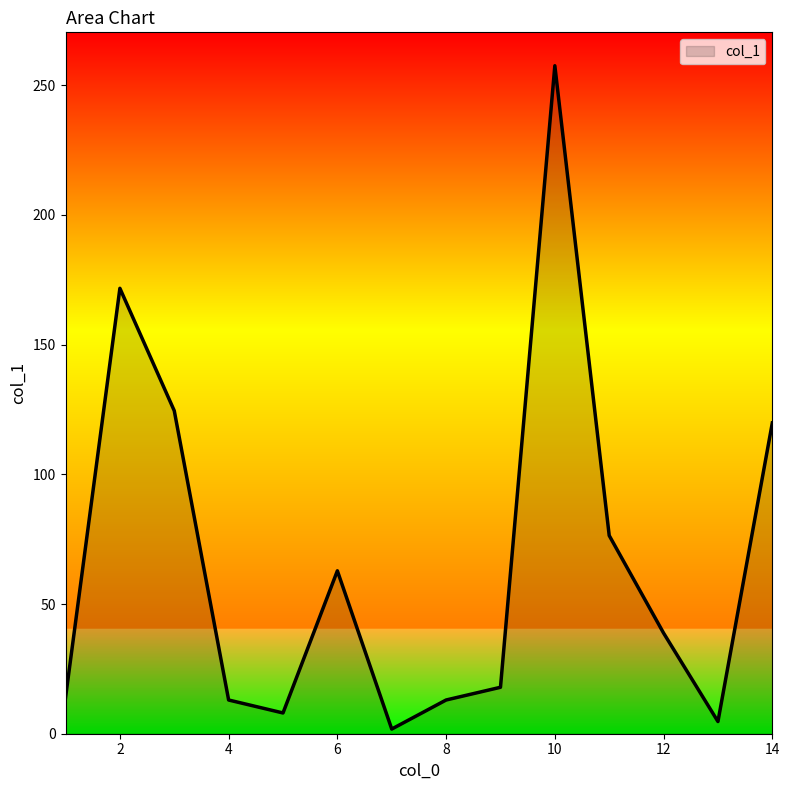

What is the difference between the maximum and minimum values?

255.7